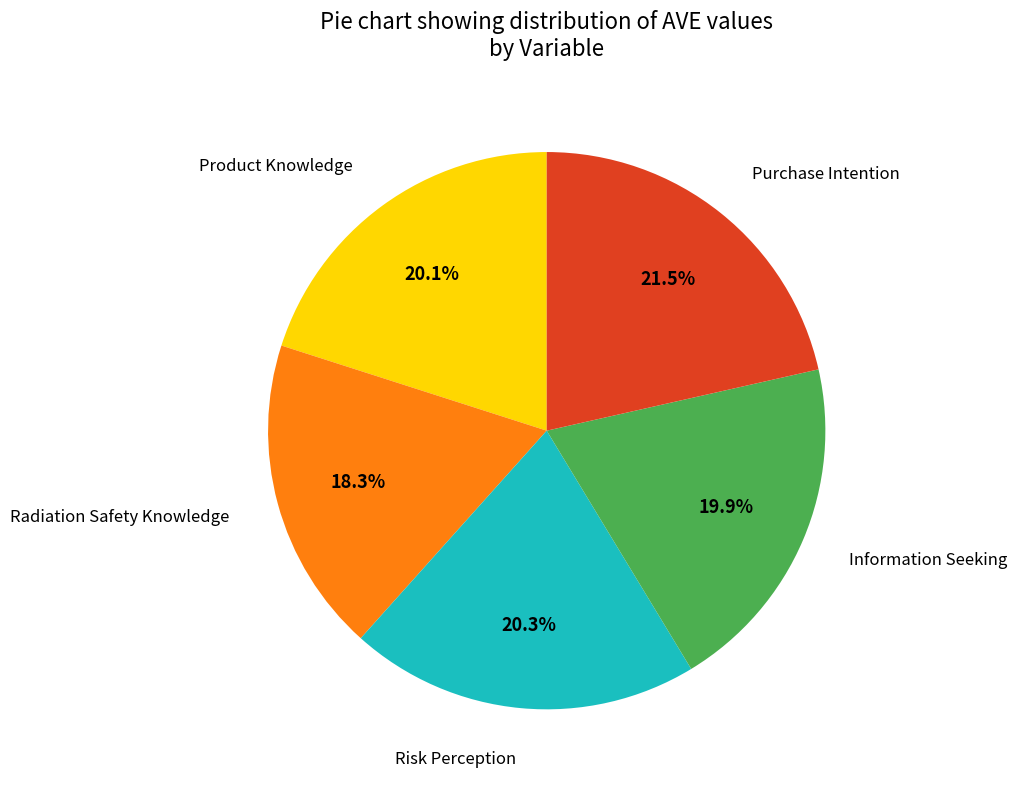

Does any single category account for the majority?

No